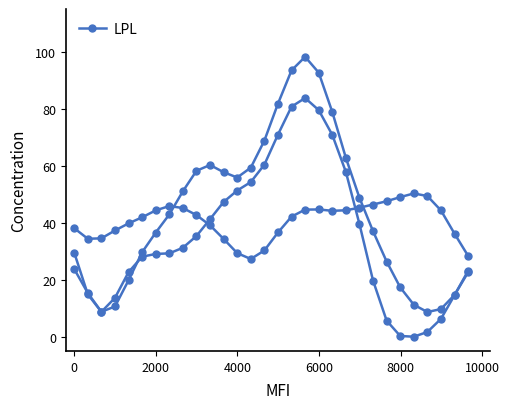

Count the number of categories in the chart.

30